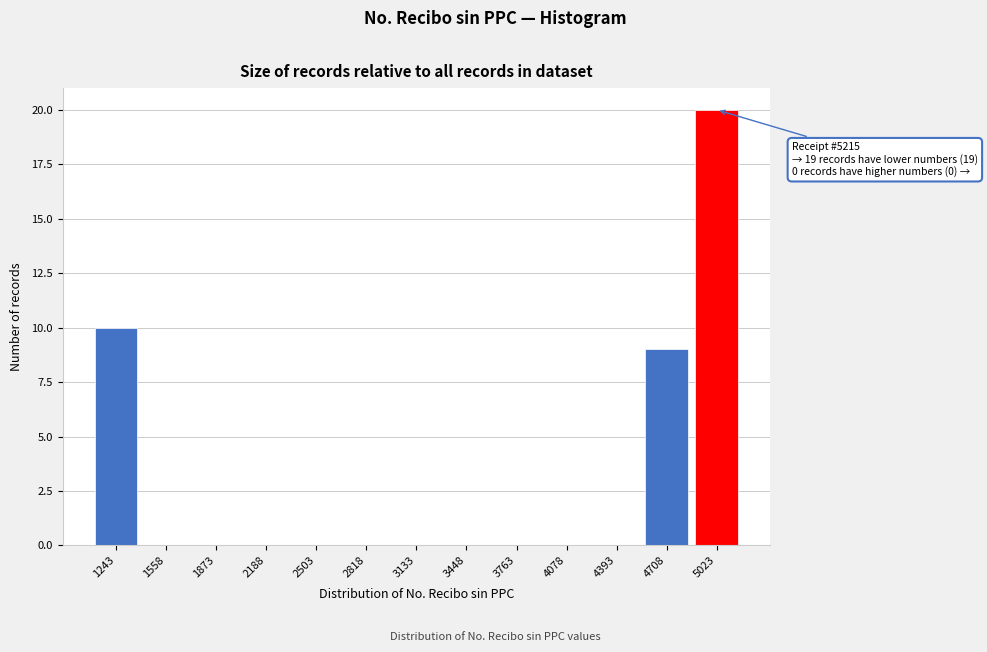

Reading left to right, what are all the values shown in this chart?

1243=10	1558=0	1873=0	2188=0	2503=0	2818=0	3133=0	3448=0	3763=0	4078=0	4393=0	4708=9	5023=20